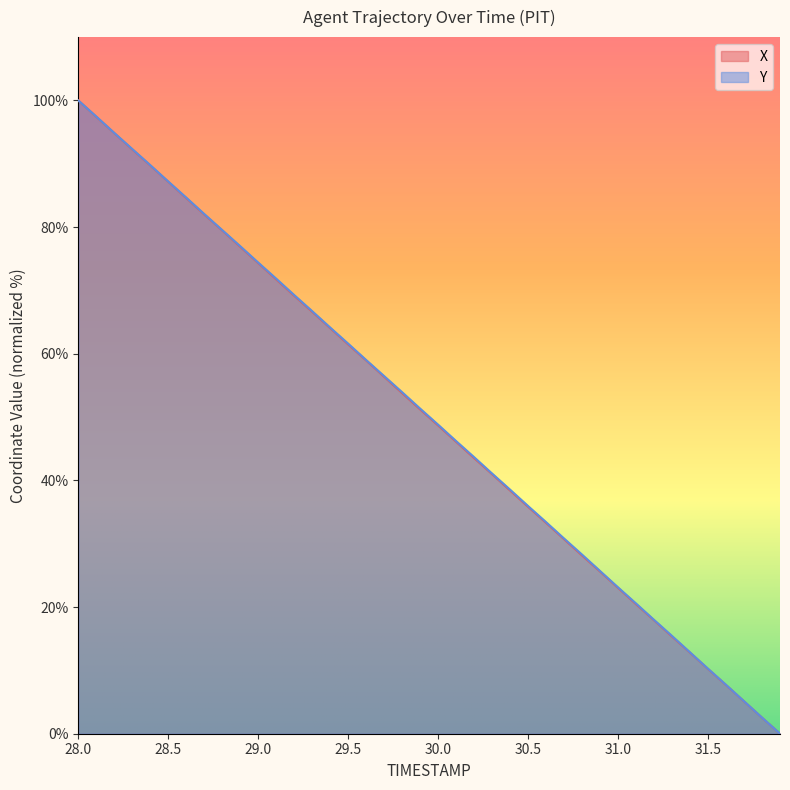

What is the label of the 11th point from the right?

30.9